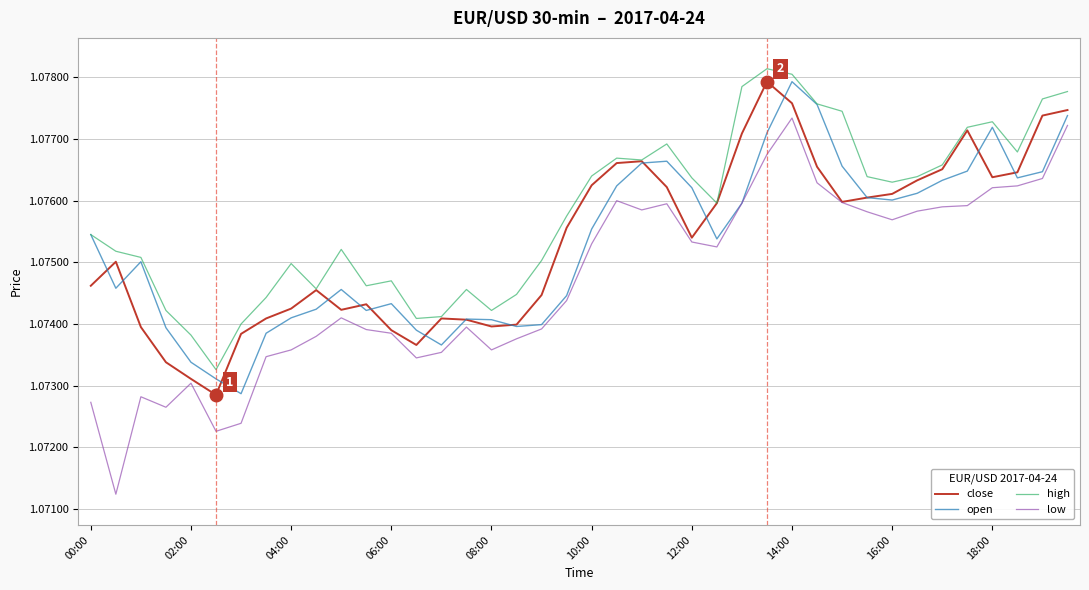

Which series has the largest total across all categories?

high